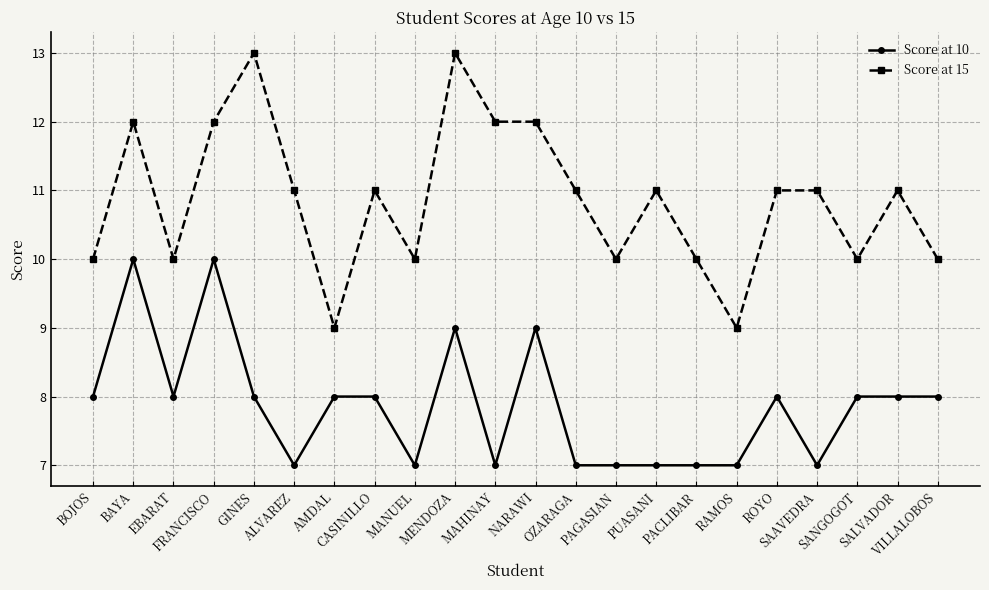

True or false: Score at 10 and Score at 15 intersect in this chart.

False